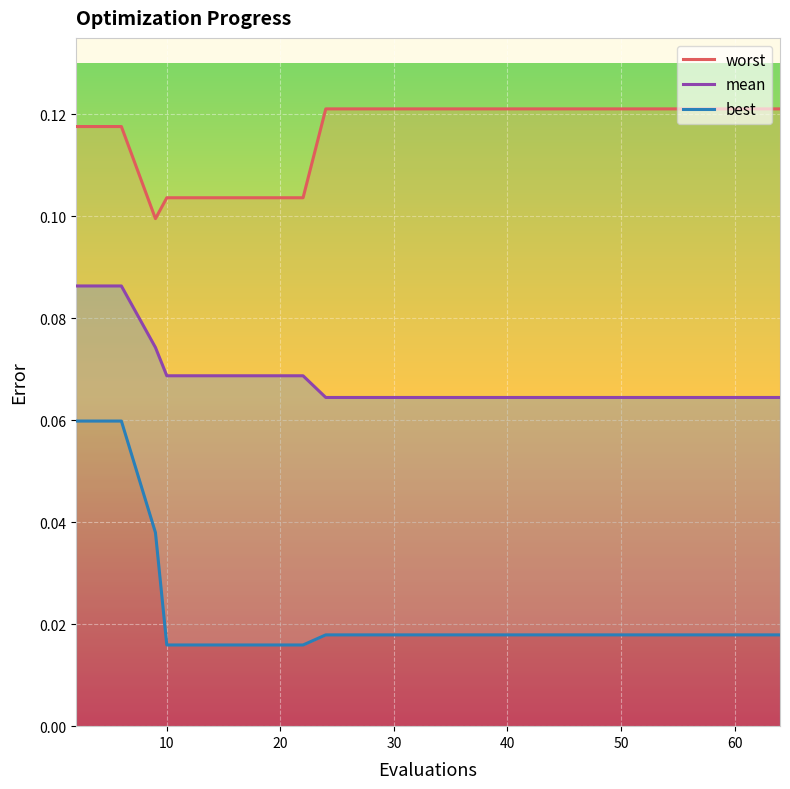

What is the maximum value for worst?

0.1